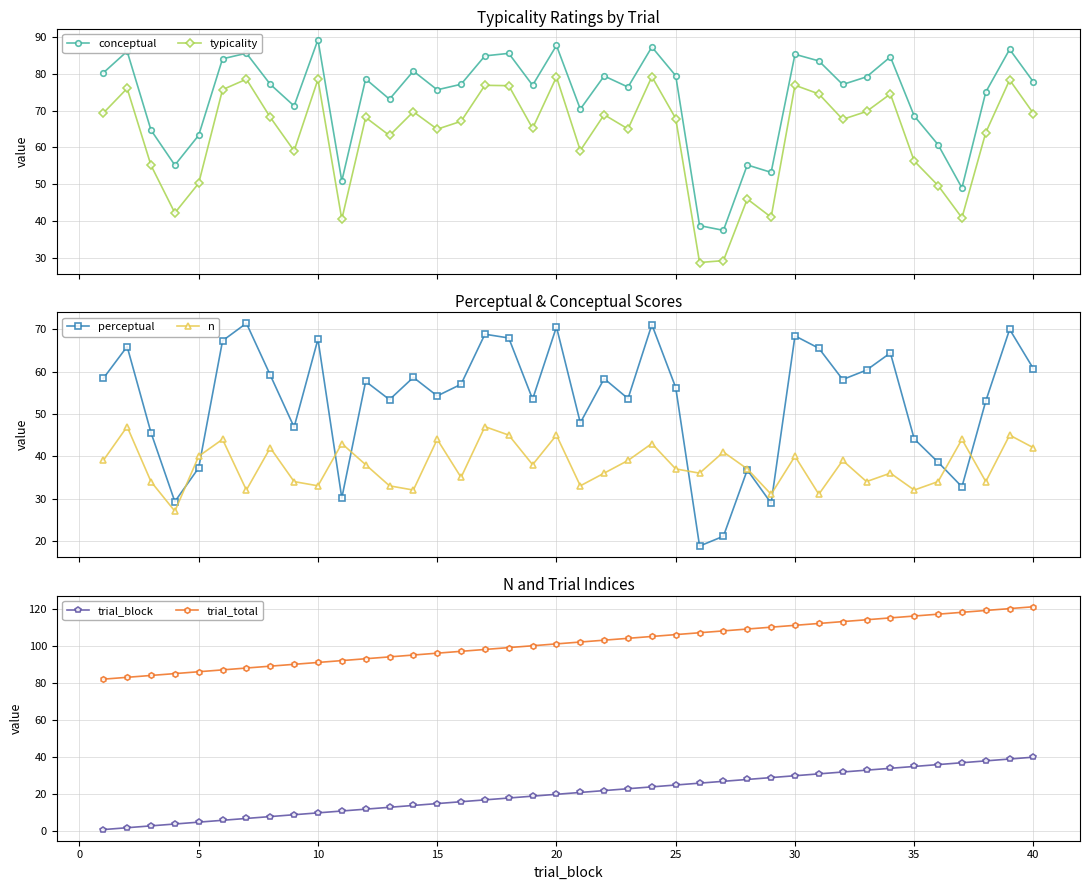

What is the value of the conceptual point at the 29th from the left?

53.2